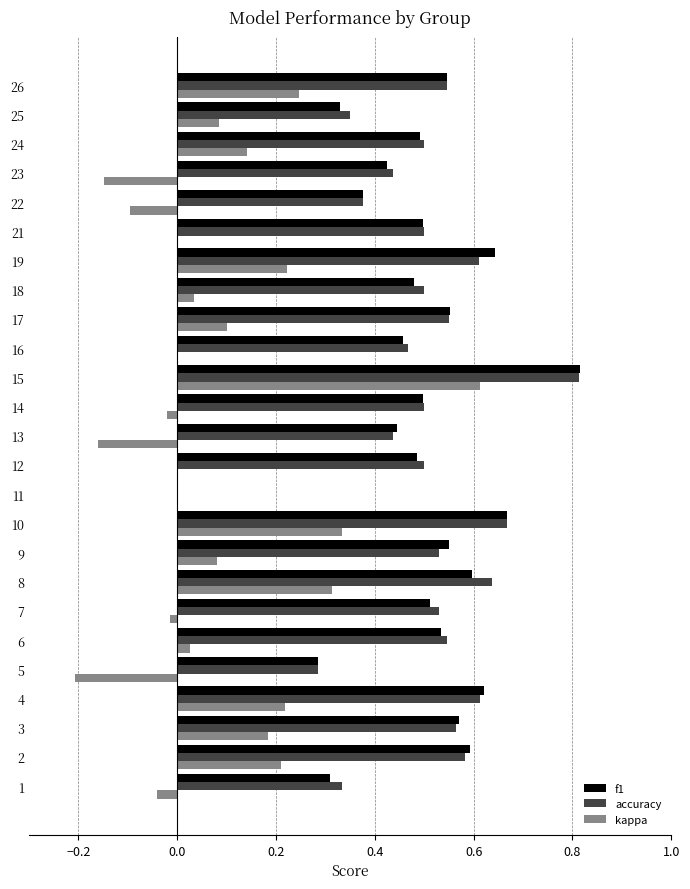

What is the sum of all f1 values?

12.3